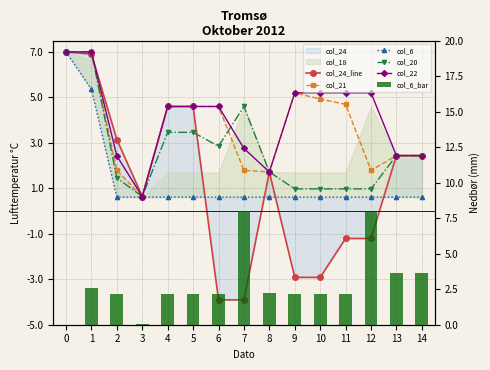

How many data points does each series have?

15